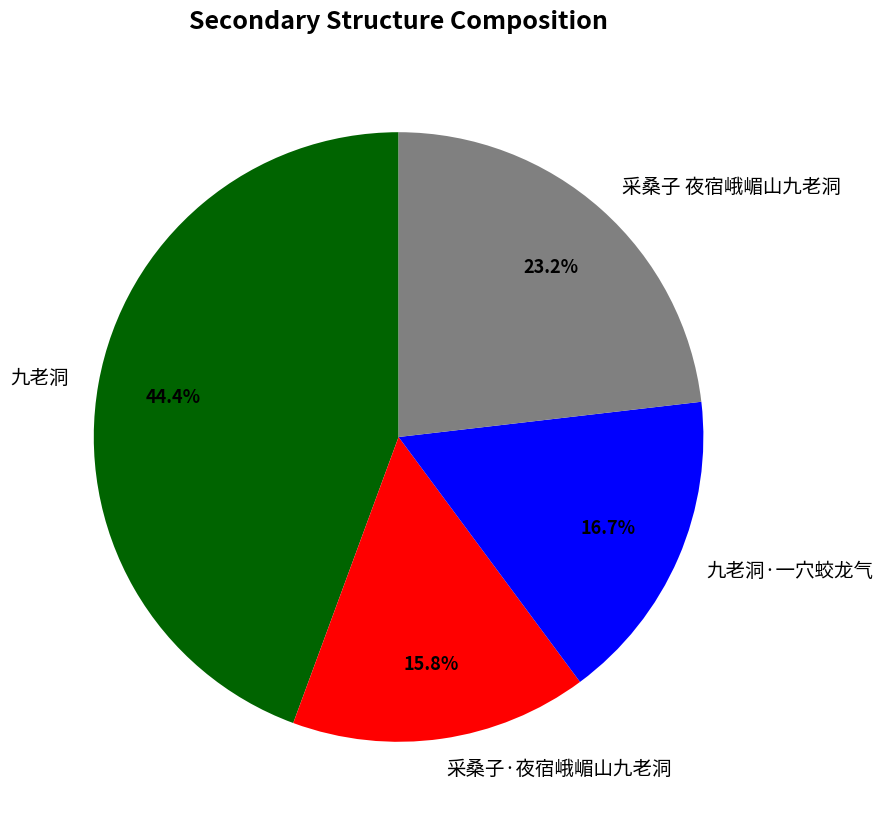

What is the total percentage of 九老洞 and 采桑子·夜宿峨嵋山九老洞?

60.1%